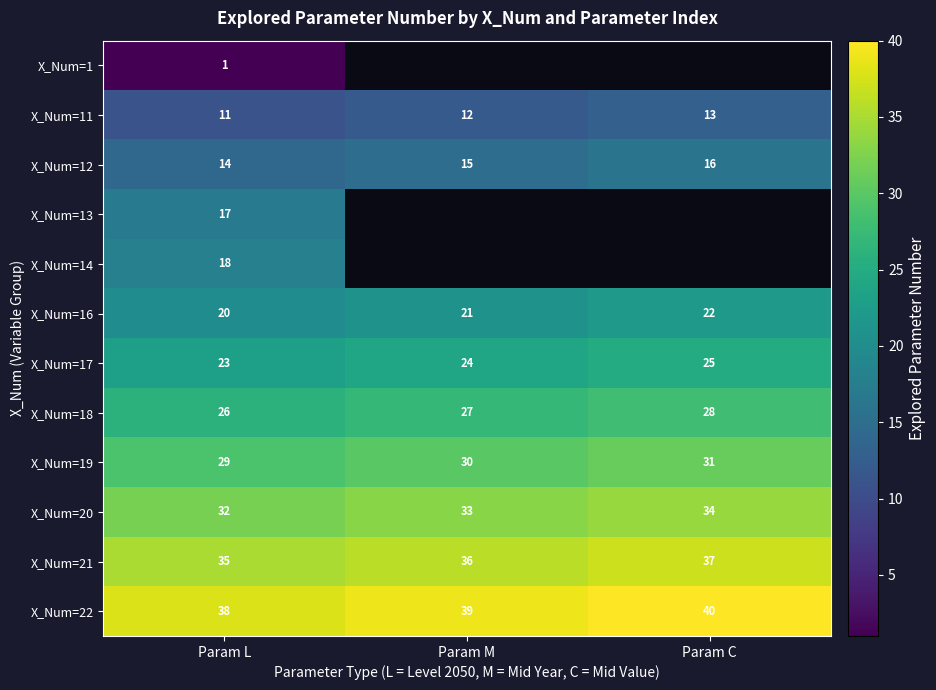

At Param L, list the series in order from largest to smallest.

X_Num=22, X_Num=21, X_Num=20, X_Num=19, X_Num=18, X_Num=17, X_Num=16, X_Num=14, X_Num=13, X_Num=12, X_Num=11, X_Num=1